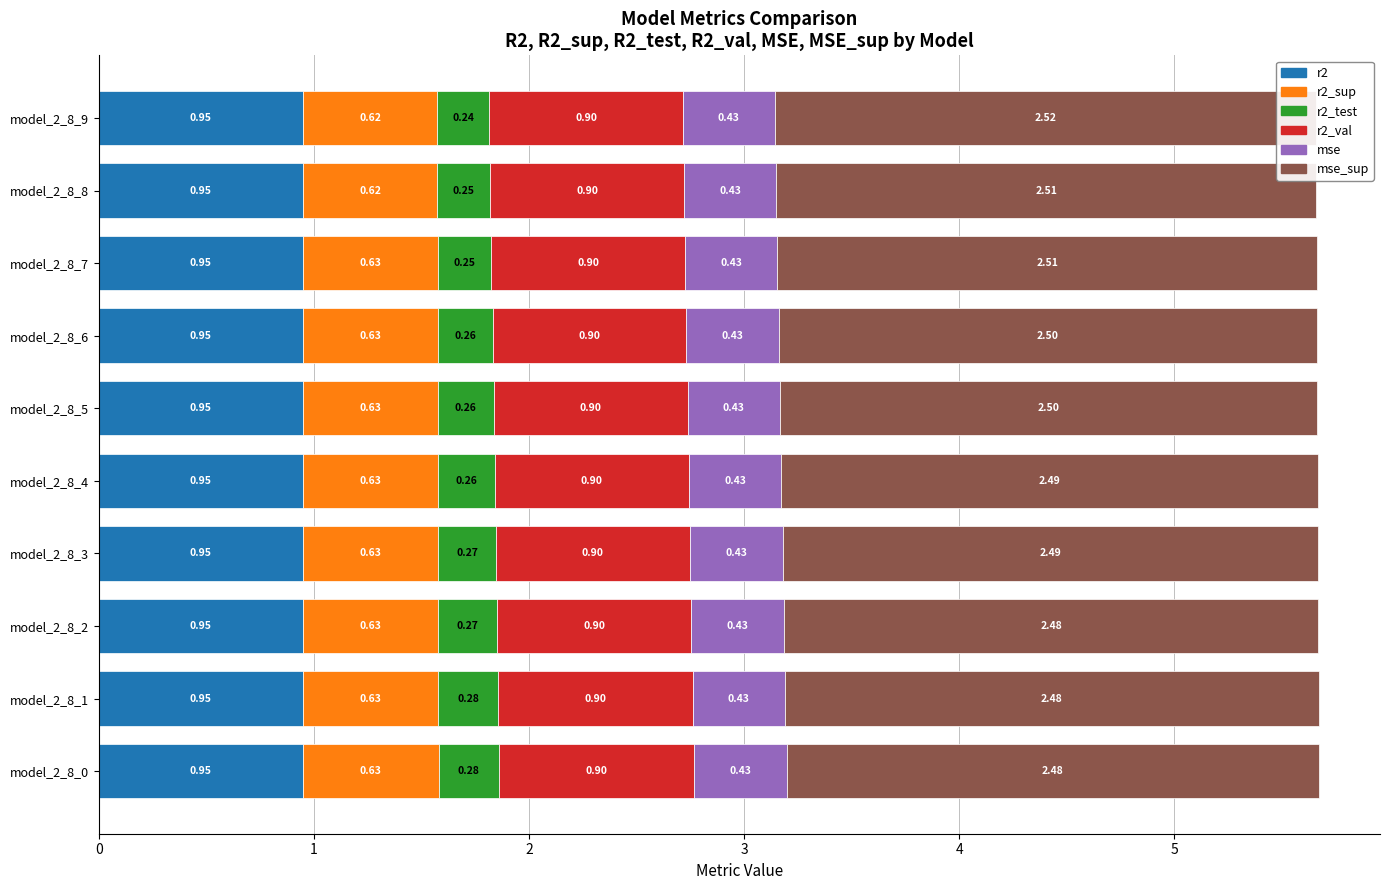

True or false: r2 has a value of 0.9 at model_2_8_3.

True